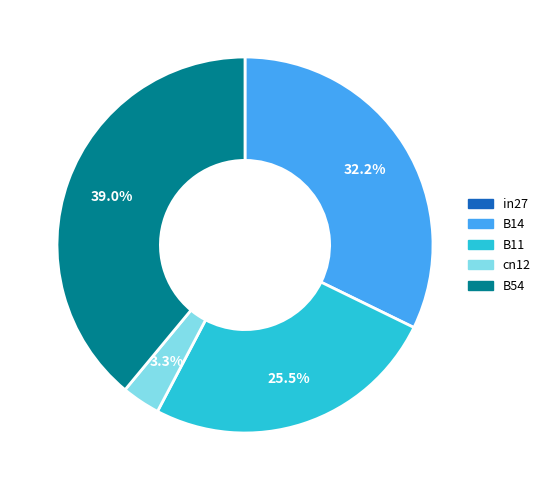

Which category has the biggest portion of the pie?

B54